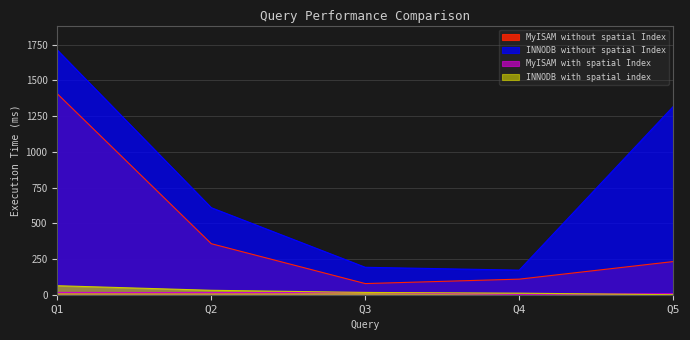

Rank the series by their maximum value, from highest to lowest.

INNODB without spatial Index, MyISAM without spatial Index, INNODB with spatial index, MyISAM with spatial Index